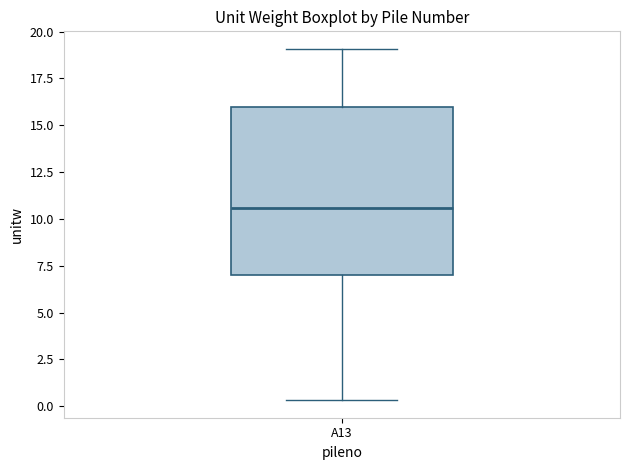

Read this box plot against the y-axis: the position of the median line, the range covered by the box, and the ends of both whiskers. The values are not printed on the chart, so give them approximately, as read against the axis.

median 10.5, box 7.0 to 16.0, whiskers 0.5 to 19.0